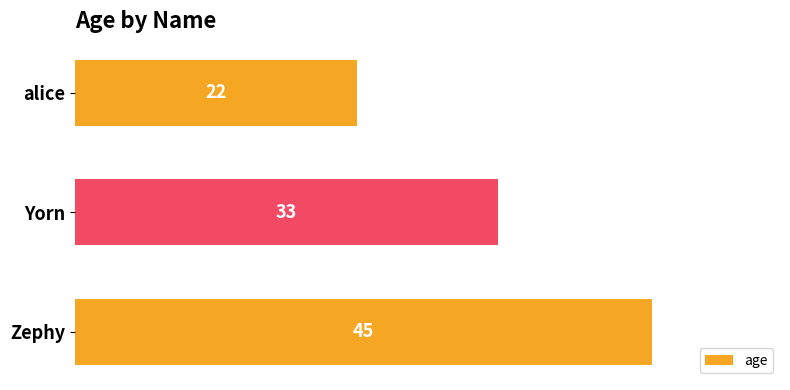

At which category does the chart reach its peak across all series?

Zephy